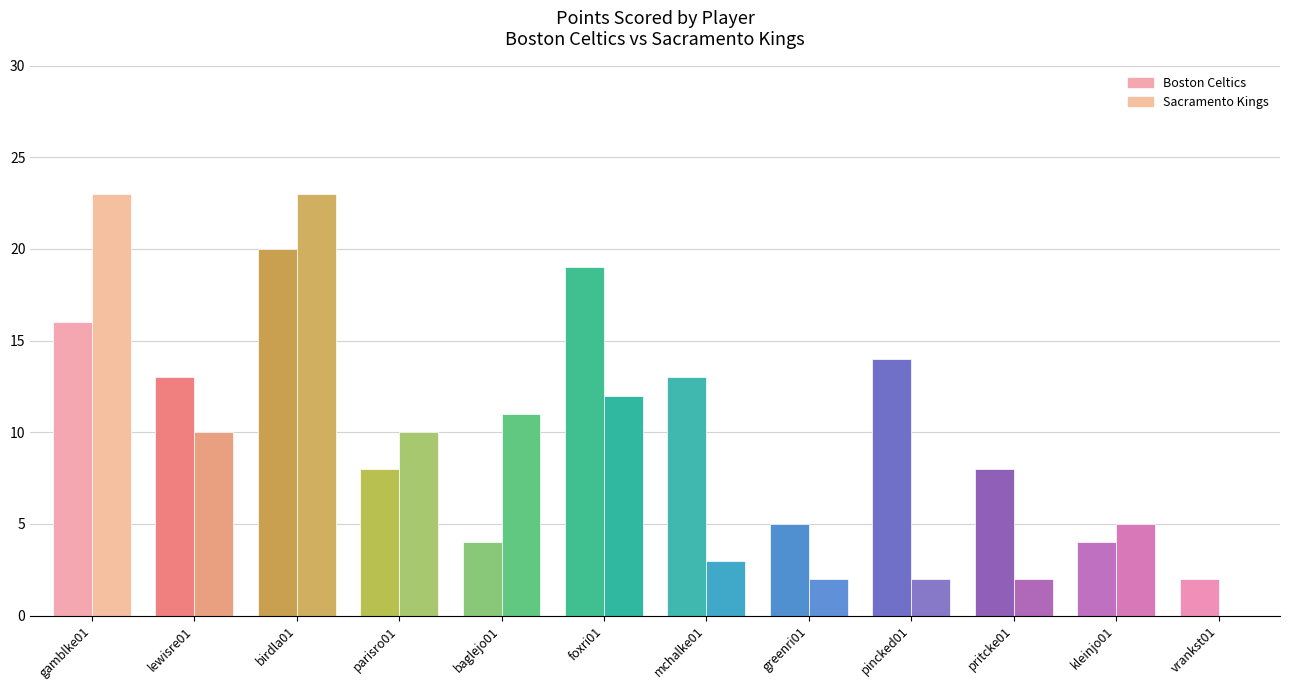

Are the bars horizontal?

No